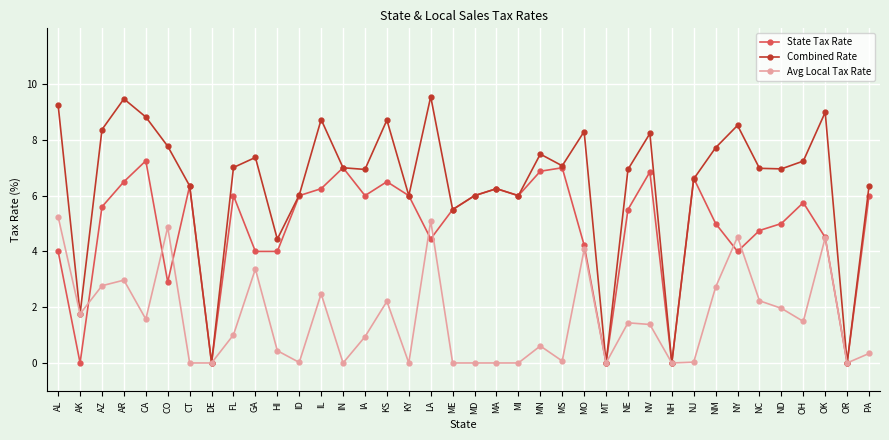

Is the value of Avg Local Tax Rate at CO greater than the value of Combined Rate at NC?

No